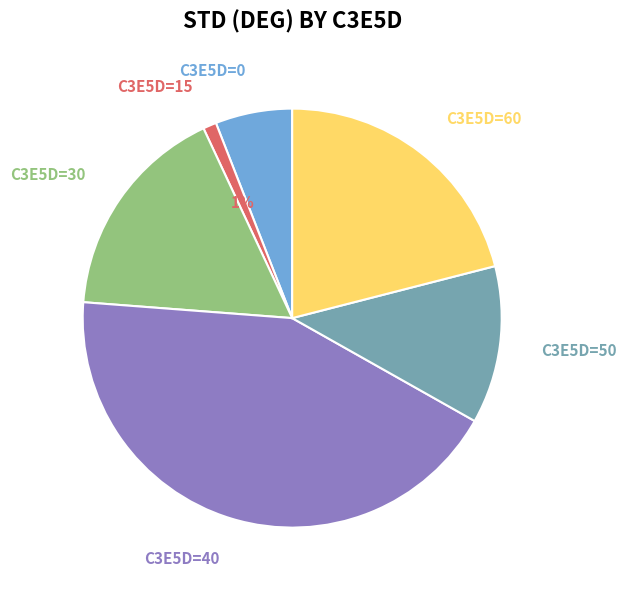

To the nearest percent, what is the average slice percentage?

17%